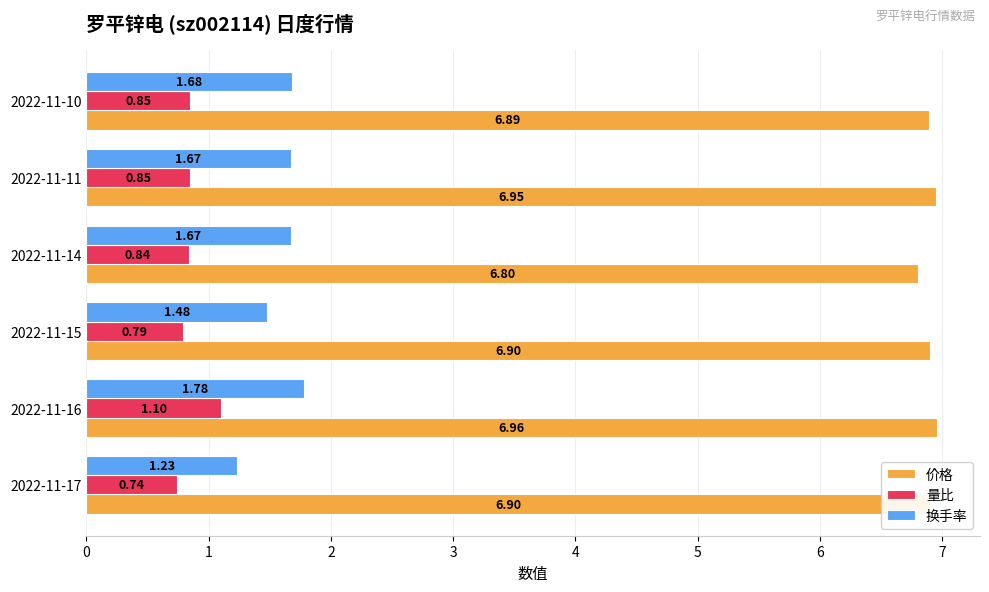

Which series has the widest spread of values?

换手率